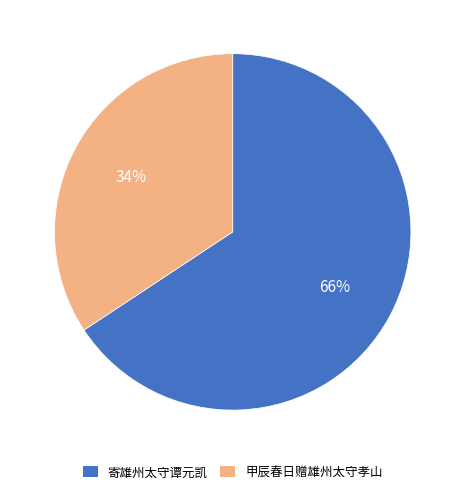

Which has a higher value, 寄雄州太守谭元凯 or 甲辰春日赠雄州太守孝山?

寄雄州太守谭元凯